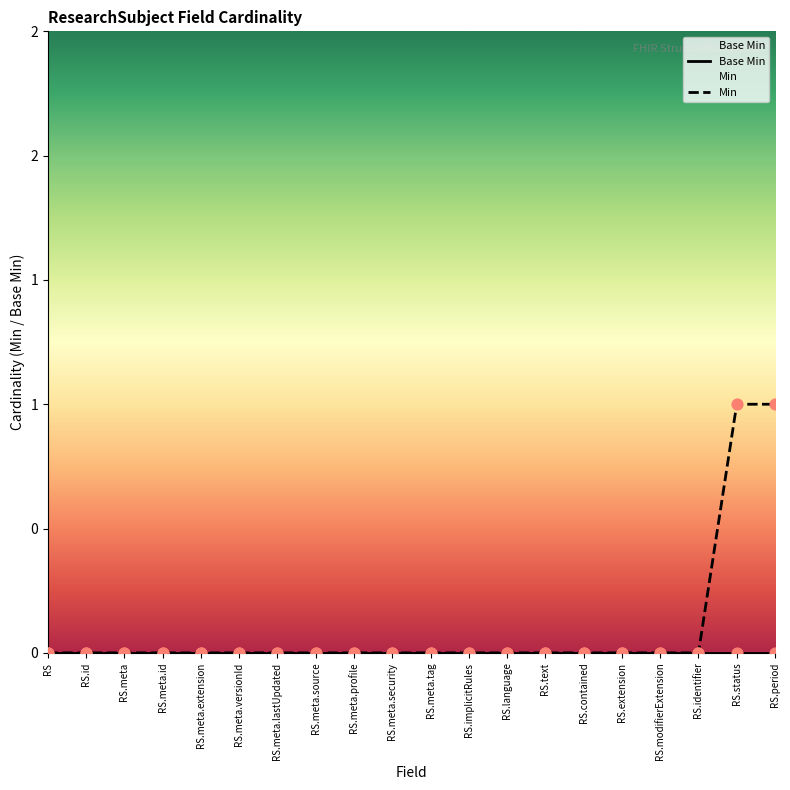

At how many categories does at least one series exceed 0?

2